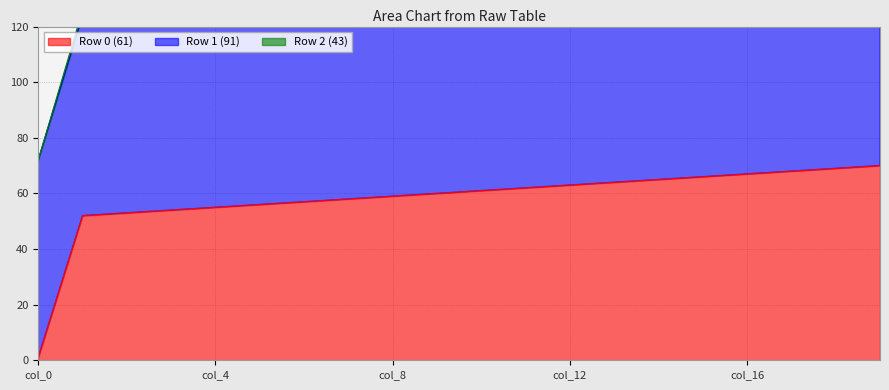

What is the highest value of the Row 1 (91) series?

90